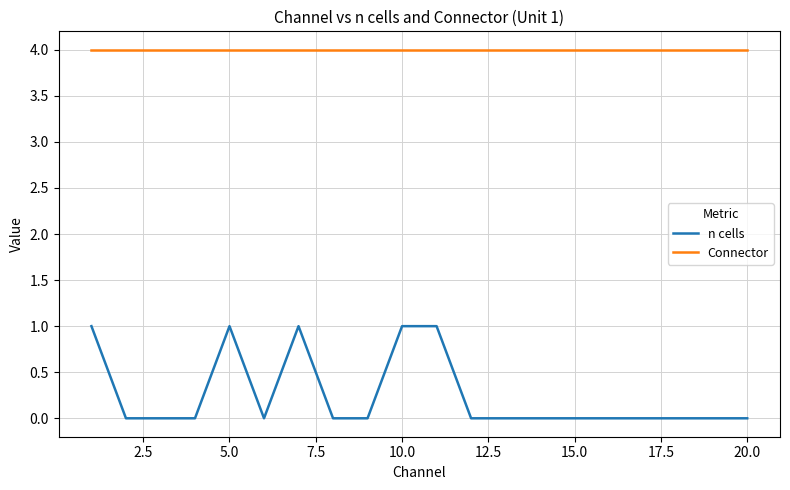

True or false: n cells and Connector cross at least once.

False